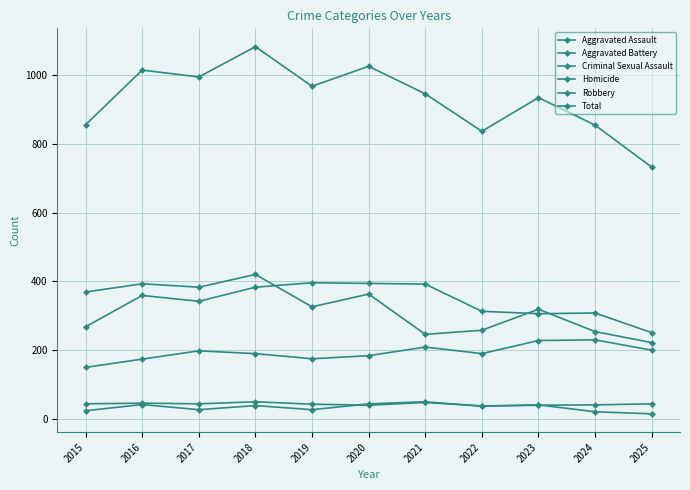

What is the total value across all series at 2020?

2050